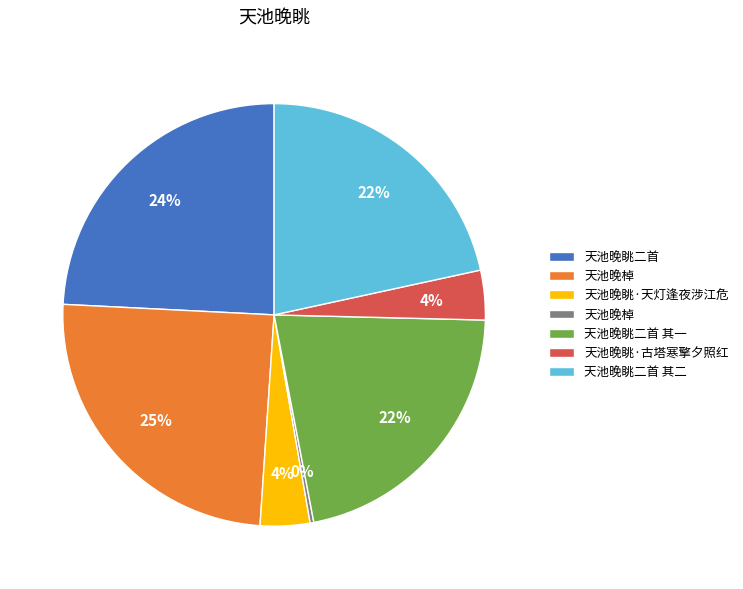

To the nearest percent, what is the average slice percentage?

14%